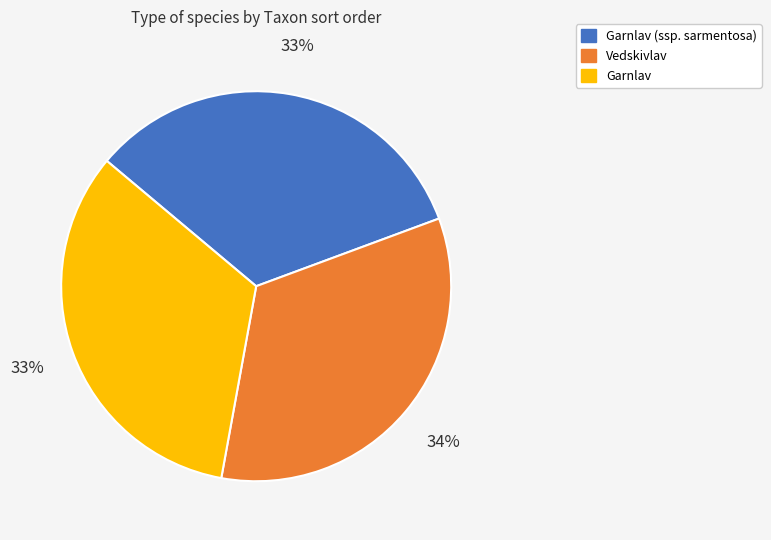

Is there any slice that represents more than half of the pie?

No